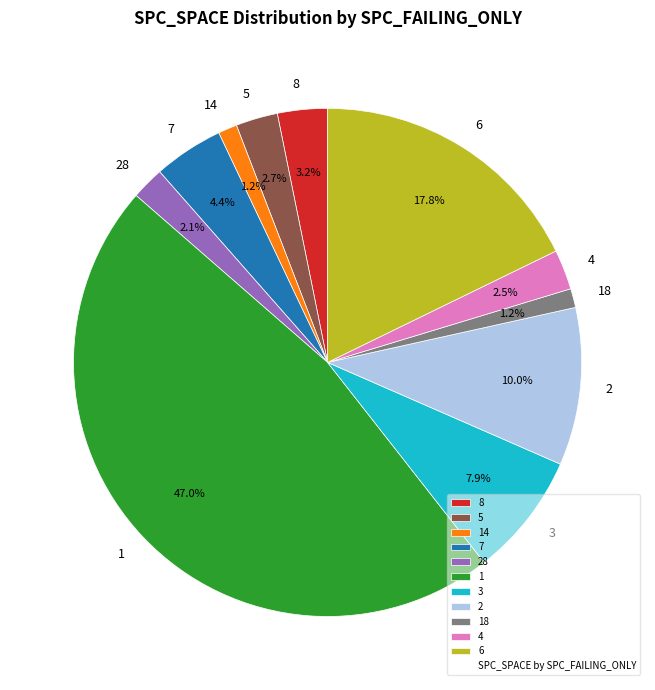

To the nearest percent, what portion does 2 represent?

10%